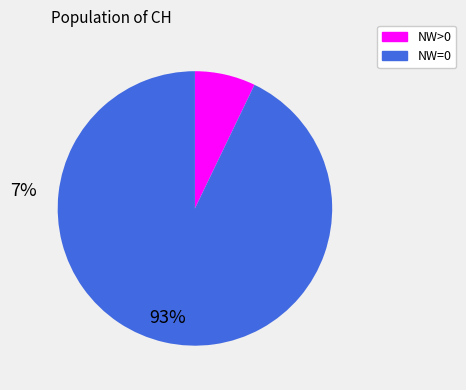

Is there a majority slice in this chart?

Yes